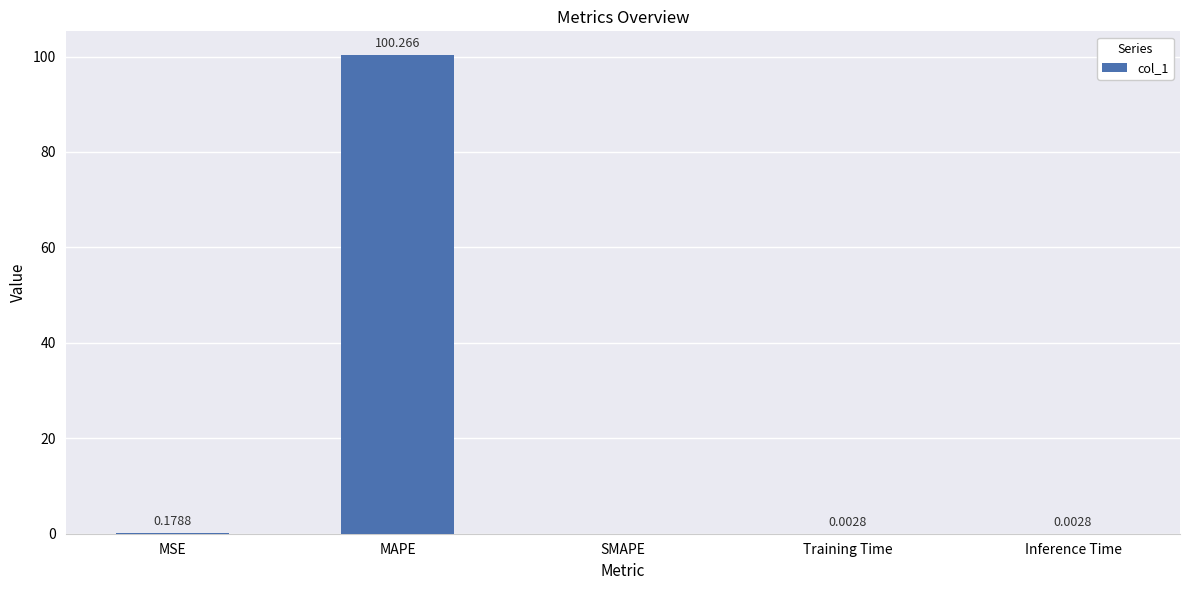

Are the bars horizontal?

No